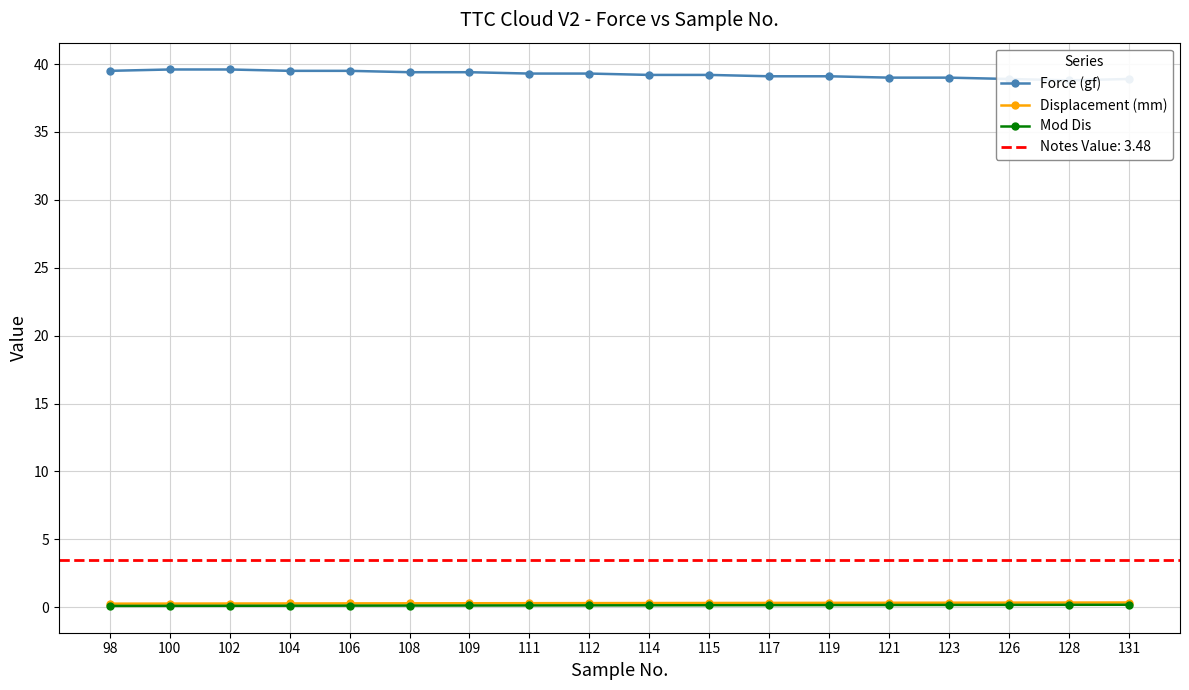

Reading left to right, extract all data points from this chart.

Force (gf): 98=39.5	100=39.6	102=39.6	104=39.5	106=39.5	108=39.4	109=39.4	111=39.3	112=39.3	114=39.2	115=39.2	117=39.1	119=39.1	121=39.0	123=39.0	126=38.9	128=38.8	131=38.9
Displacement (mm): 98=0.3	100=0.3	102=0.3	104=0.3	106=0.3	108=0.3	109=0.3	111=0.3	112=0.3	114=0.3	115=0.3	117=0.3	119=0.3	121=0.3	123=0.3	126=0.3	128=0.3	131=0.3
Mod Dis: 98=0.1	100=0.1	102=0.1	104=0.1	106=0.1	108=0.1	109=0.1	111=0.1	112=0.1	114=0.1	115=0.1	117=0.2	119=0.2	121=0.2	123=0.2	126=0.2	128=0.2	131=0.2